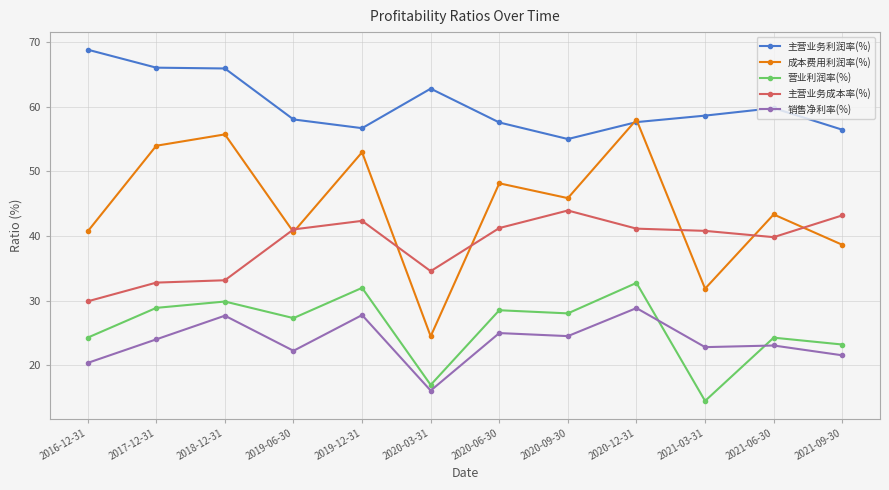

True or false: 销售净利率(%) has a value of 6.1 at 2021-06-30.

False